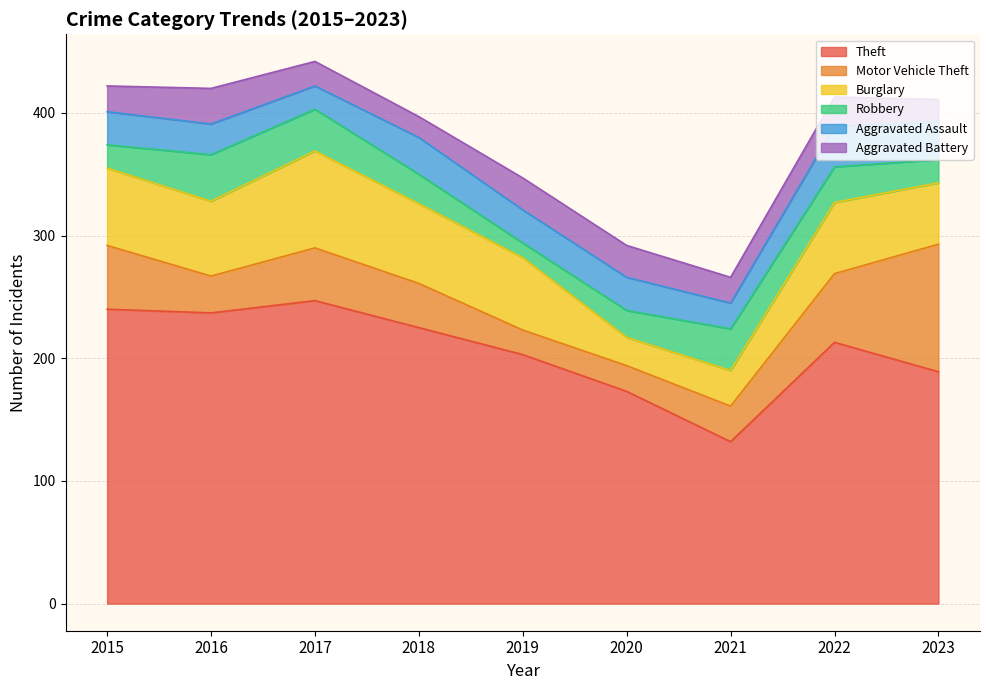

What is the value of the Motor Vehicle Theft point at the 9th from the left?

104